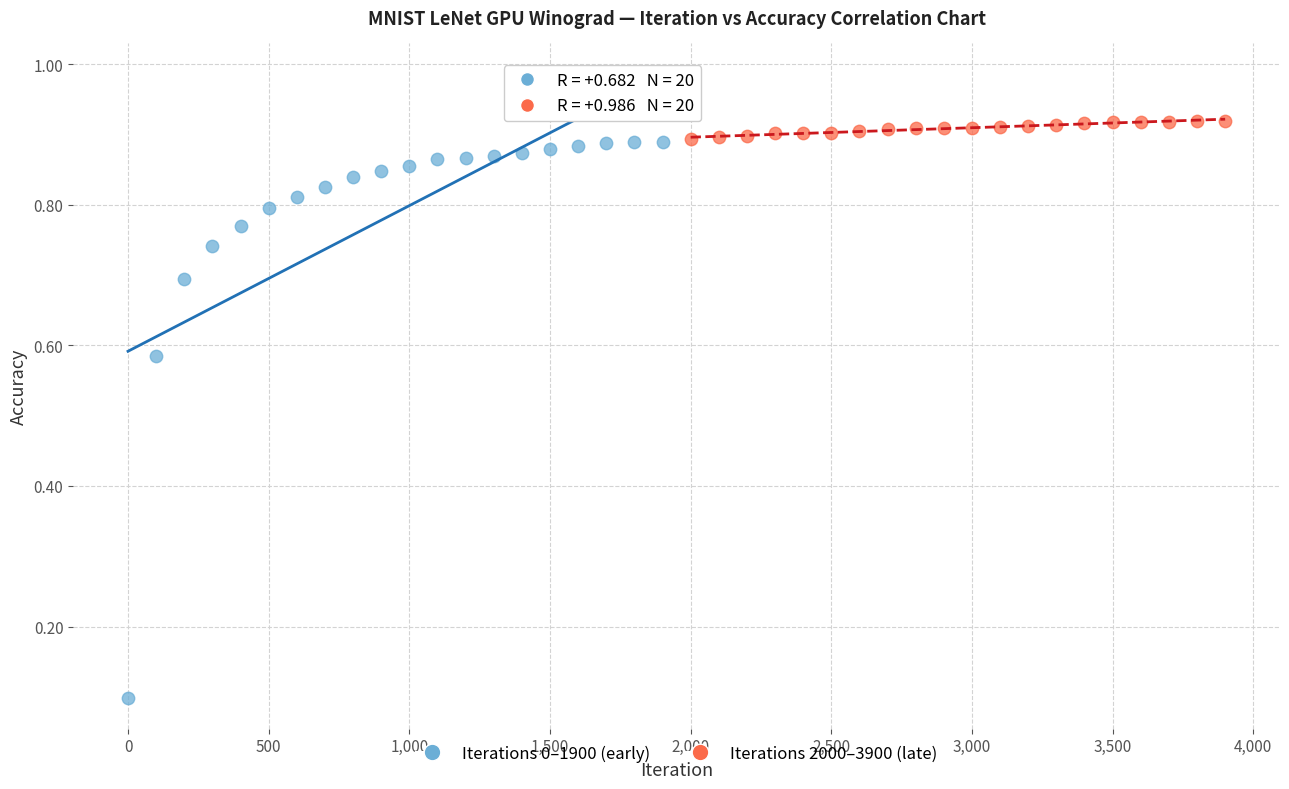

What are all the series names shown in the legend?

Iterations 0–1900 (early), Iterations 2000–3900 (late)